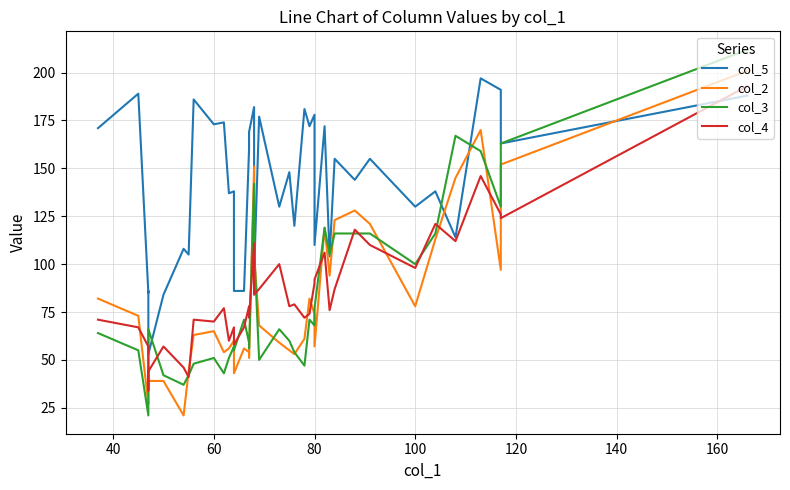

What are all the series names shown in the legend?

col_5, col_2, col_3, col_4